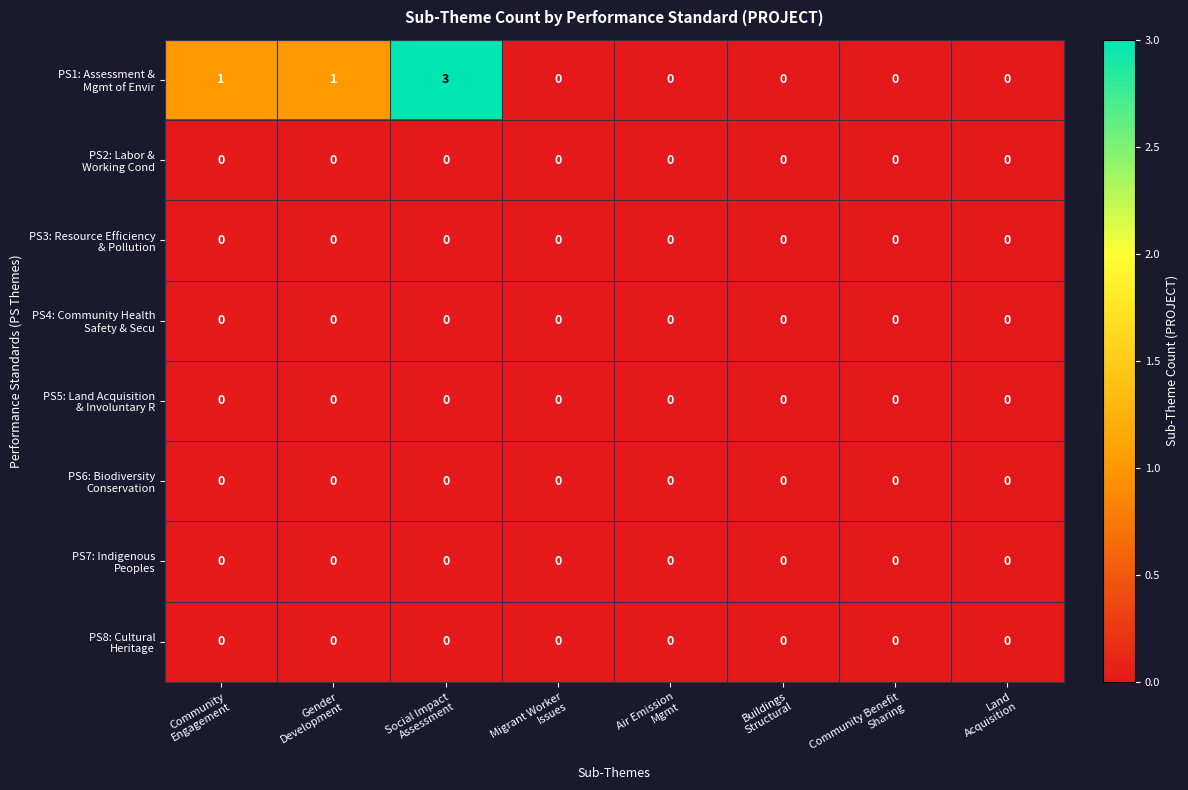

What is the greatest value displayed?

3